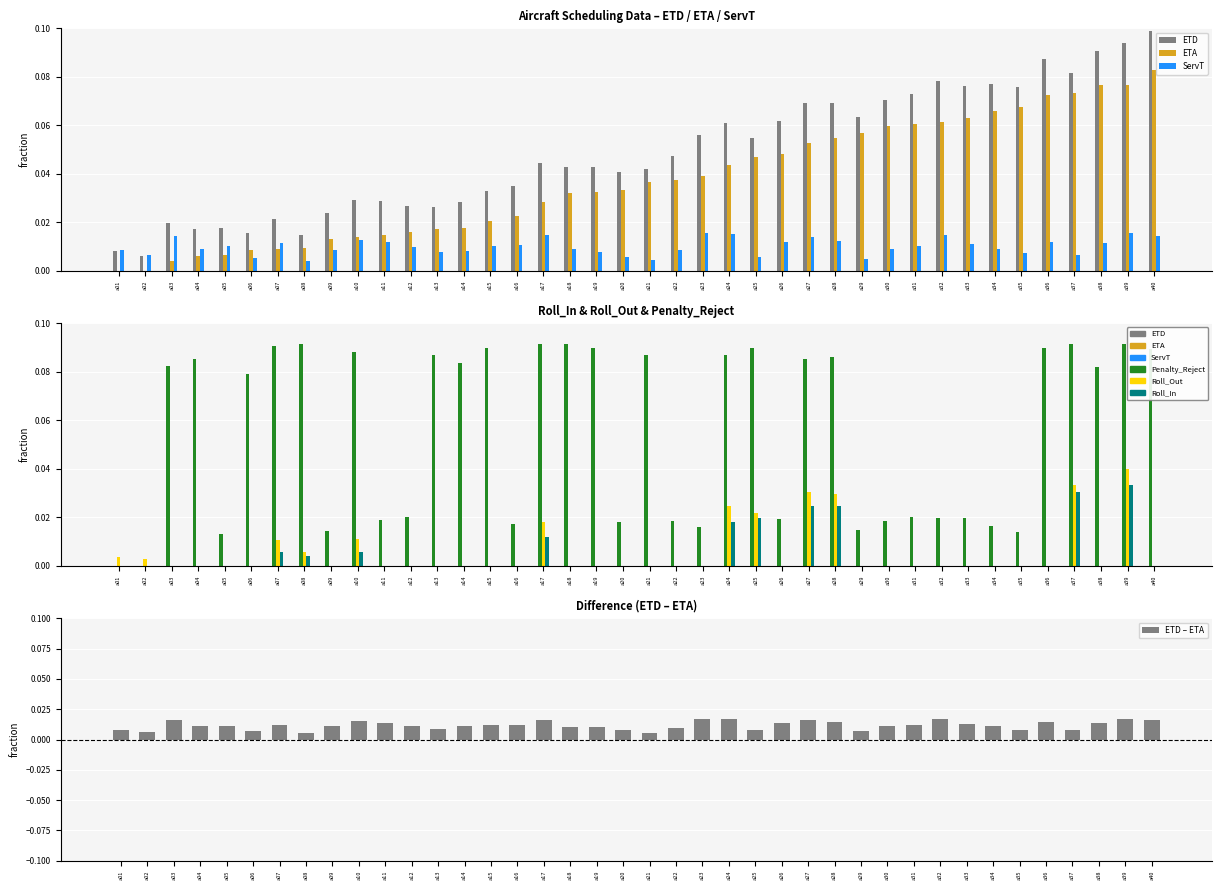

At a26, list the series in order from smallest to largest.

Roll_Out, Roll_In, ServT, Penalty_Reject, ETA, ETD